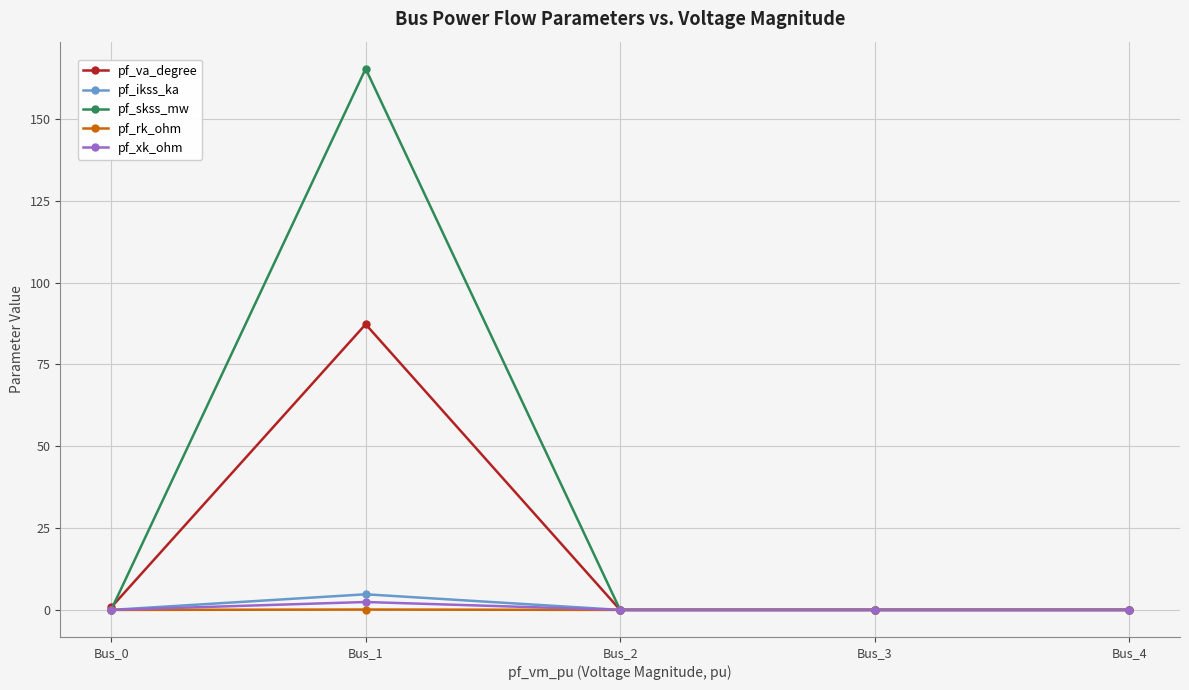

How many lines are shown in the chart?

5